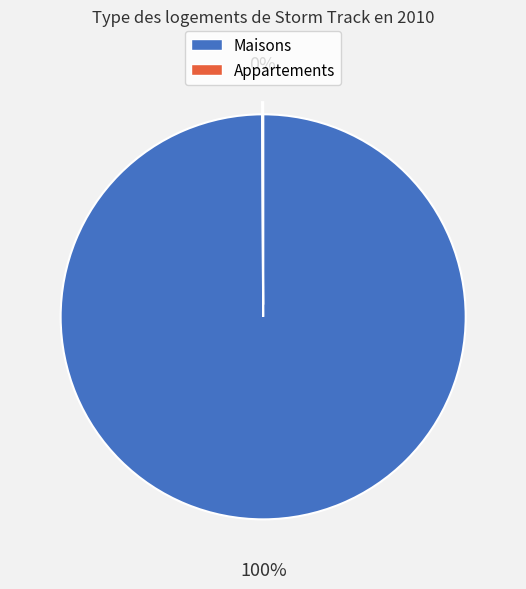

Does any single category account for the majority?

Yes